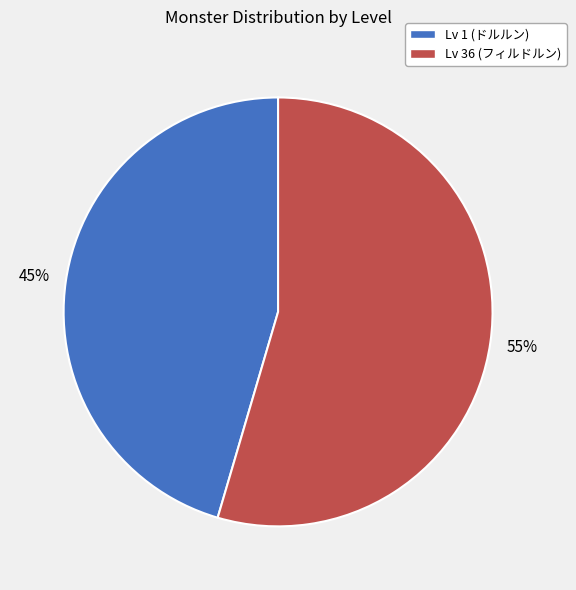

Which slice is the smallest?

Lv 1 (ドルルン)